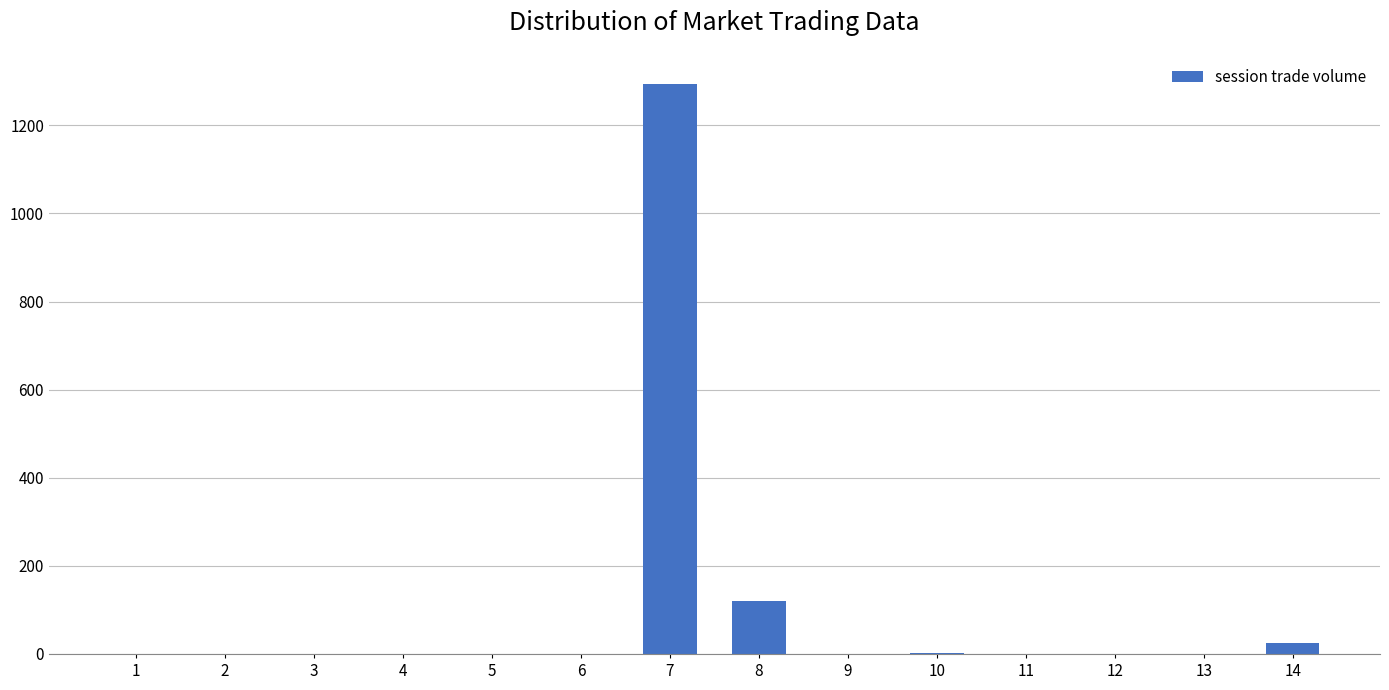

The chart shows a value of 422 at 2. True or false?

False